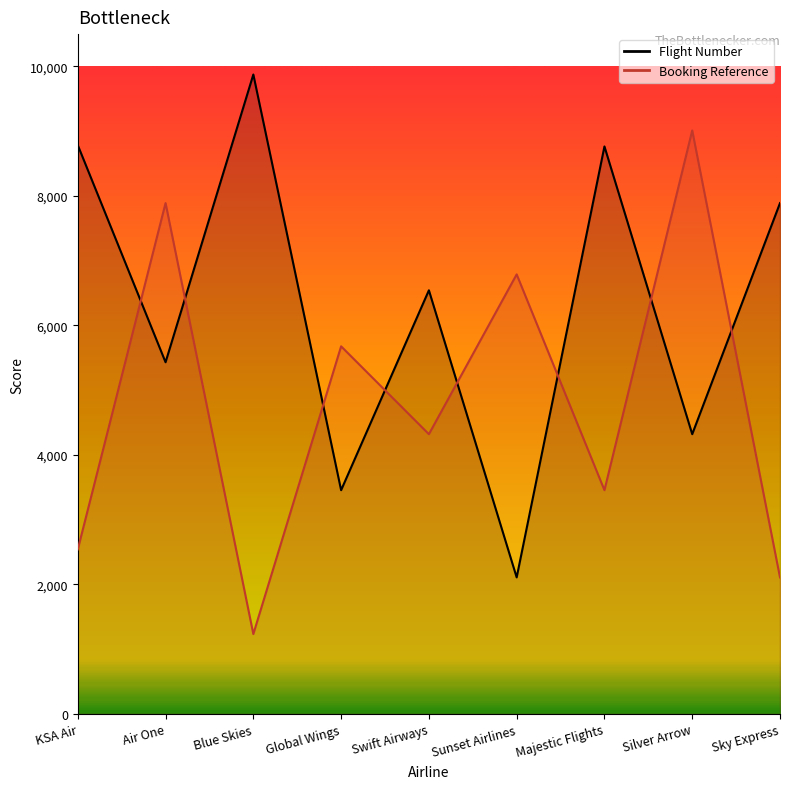

Rank the series by their average value, from highest to lowest.

Flight Number, Booking Reference